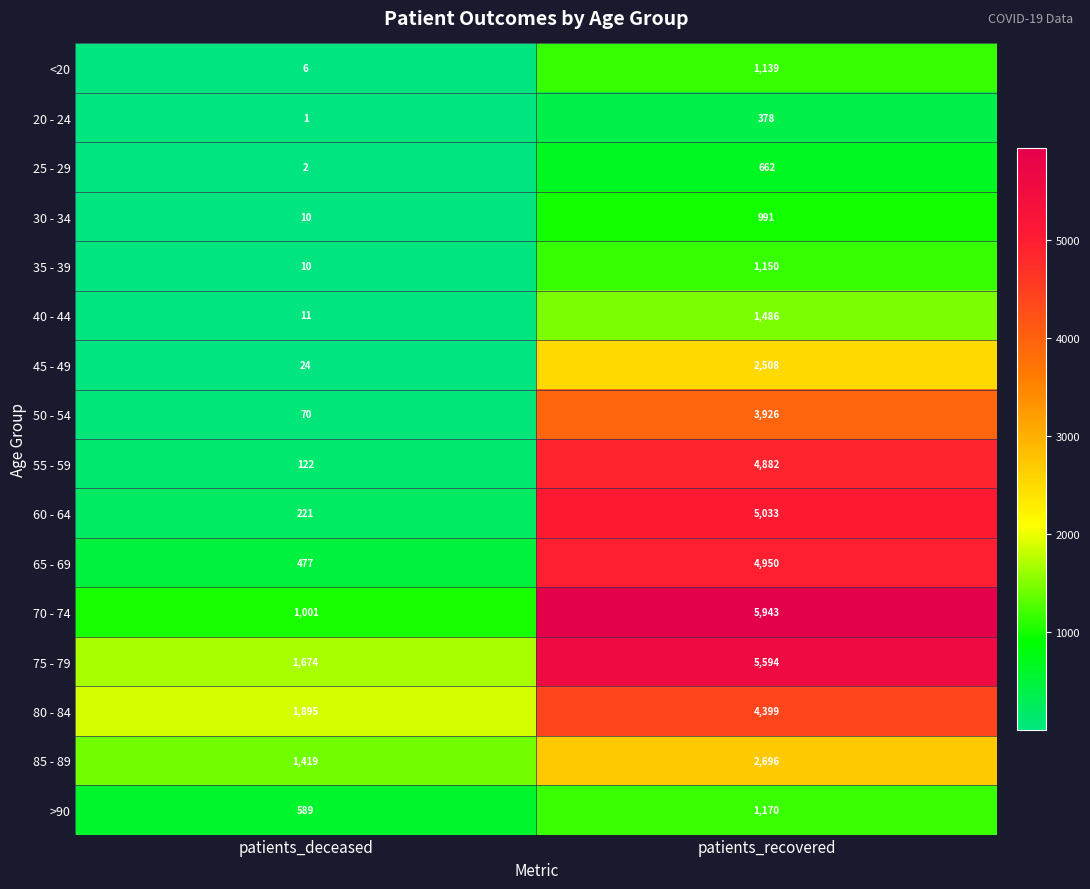

List the series in order of their peak value, highest first.

70 - 74, 75 - 79, 60 - 64, 65 - 69, 55 - 59, 80 - 84, 50 - 54, 85 - 89, 45 - 49, 40 - 44, >90, 35 - 39, <20, 30 - 34, 25 - 29, 20 - 24